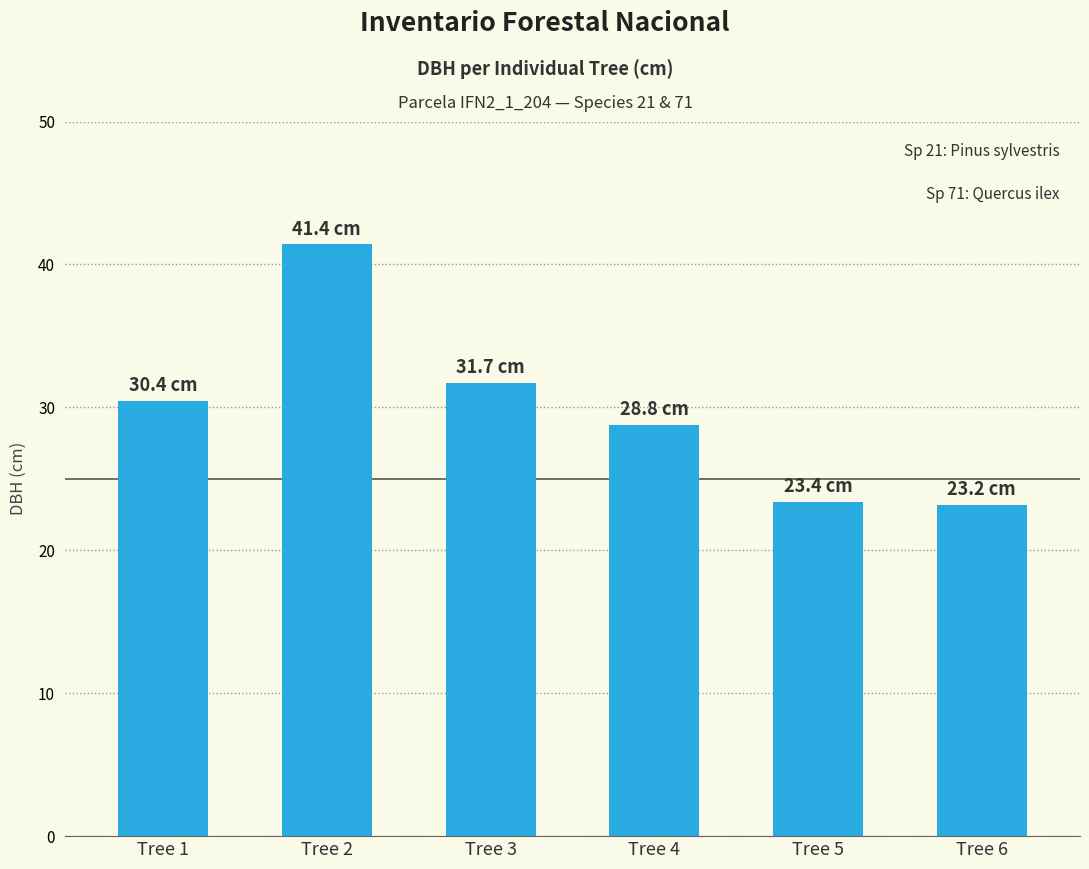

What is the value of the 4th bar from the left?

28.8